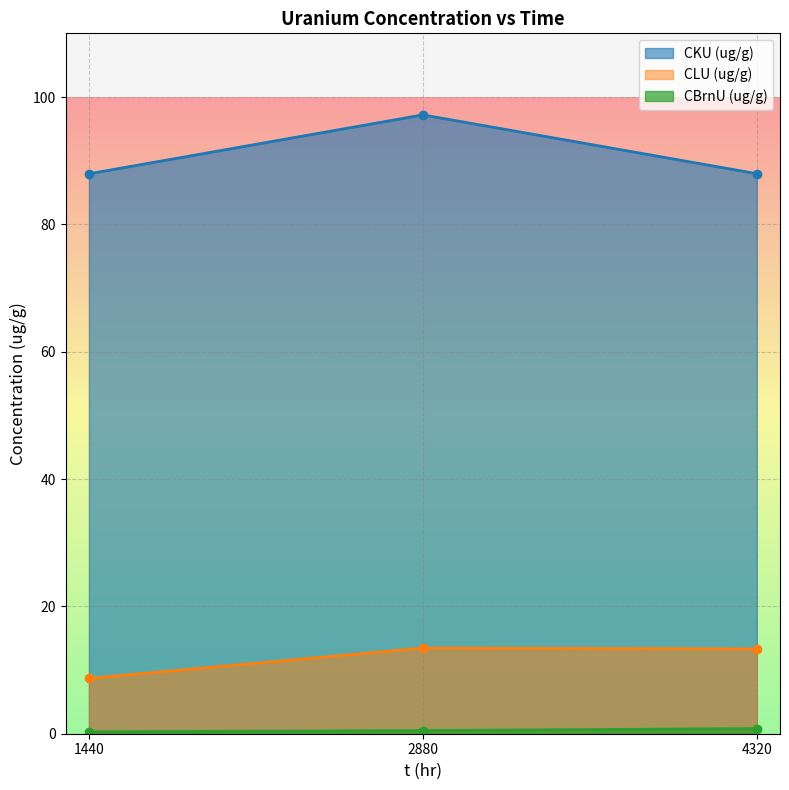

The value of CKU (ug/g) at 2880 is 56.6. True or false?

False